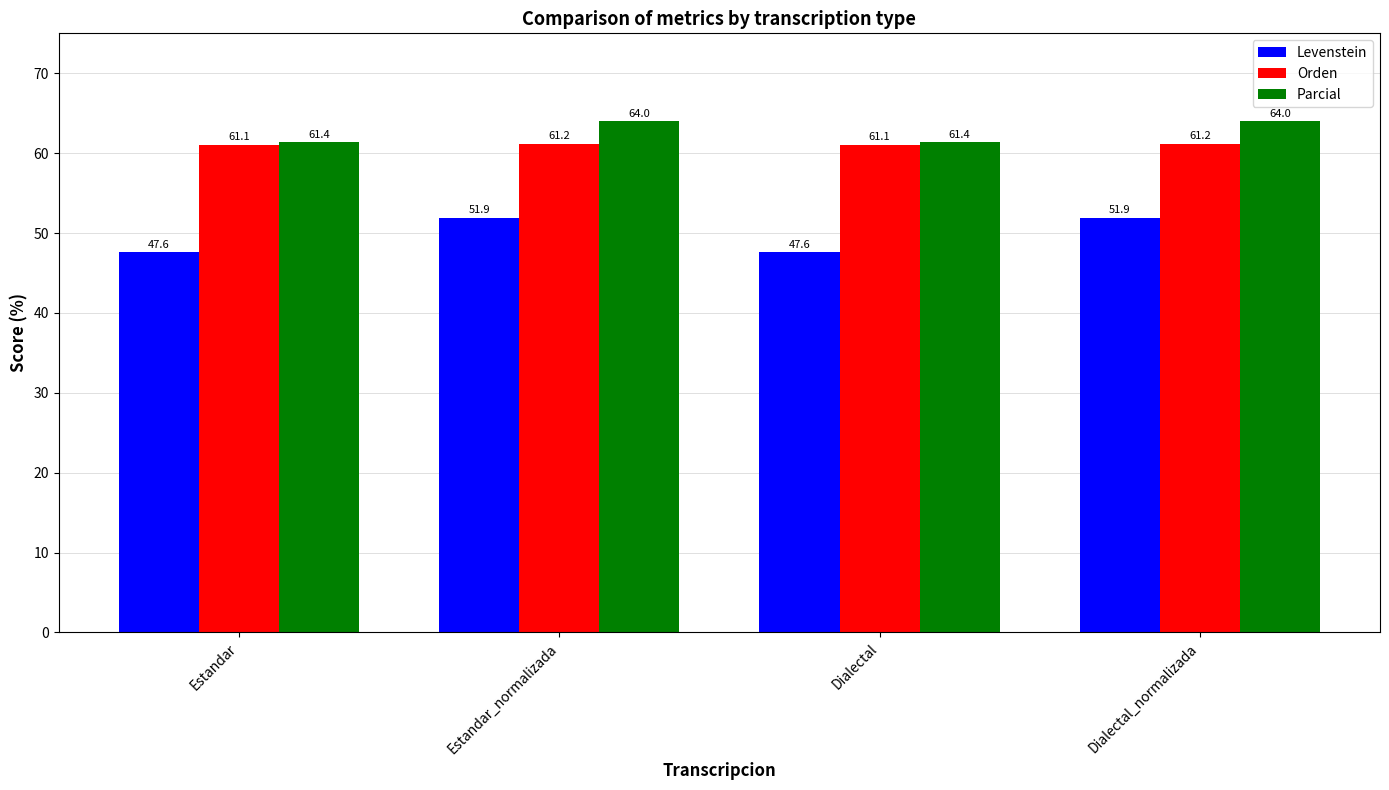

Reading left to right, list all the values displayed in this chart.

Levenstein: Estandar=47.6	Estandar_normalizada=51.9	Dialectal=47.6	Dialectal_normalizada=51.9
Orden: Estandar=61.1	Estandar_normalizada=61.2	Dialectal=61.1	Dialectal_normalizada=61.2
Parcial: Estandar=61.4	Estandar_normalizada=64.0	Dialectal=61.4	Dialectal_normalizada=64.0